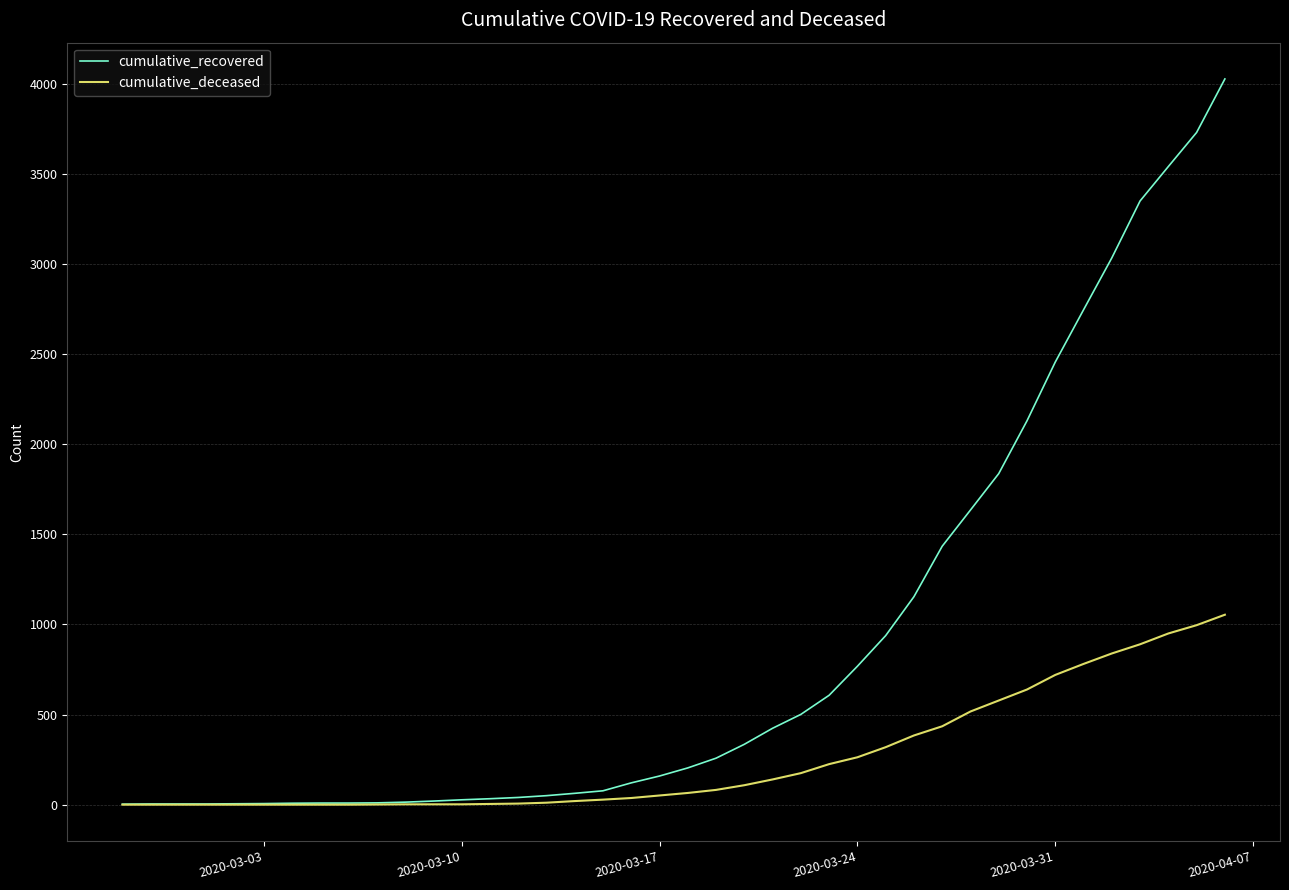

Which series has the largest total across all categories?

cumulative_recovered